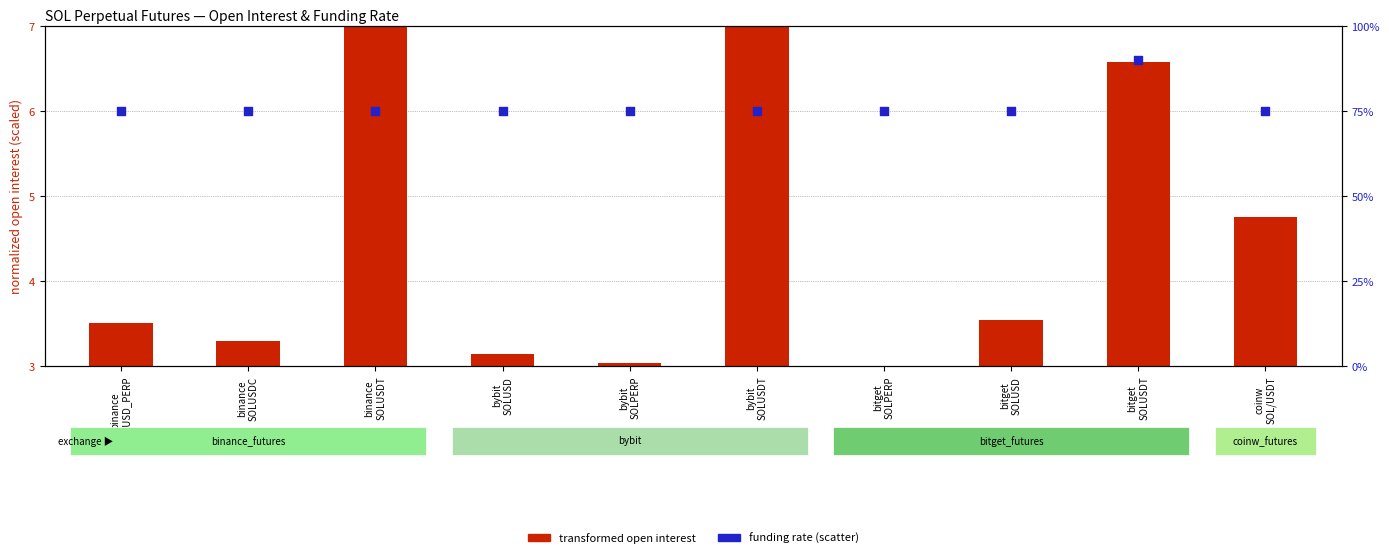

At how many categories does at least one series exceed 3?

9